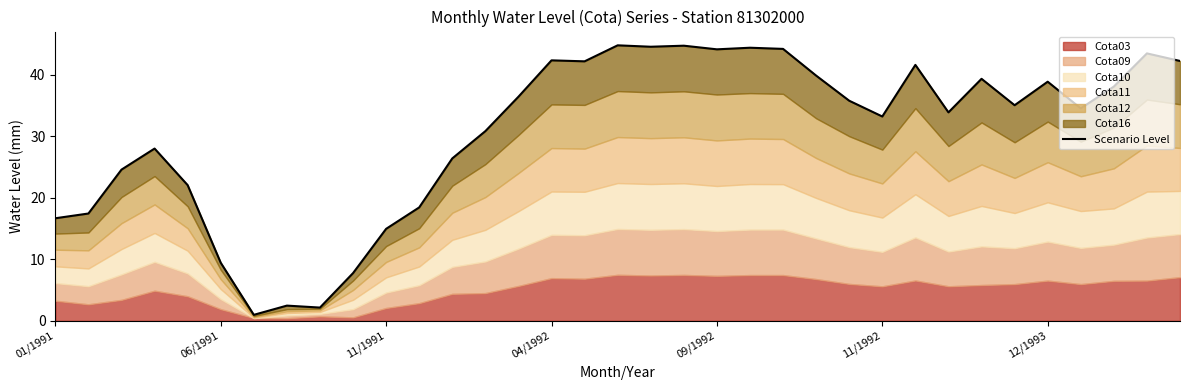

How many data points are less than 35?

17